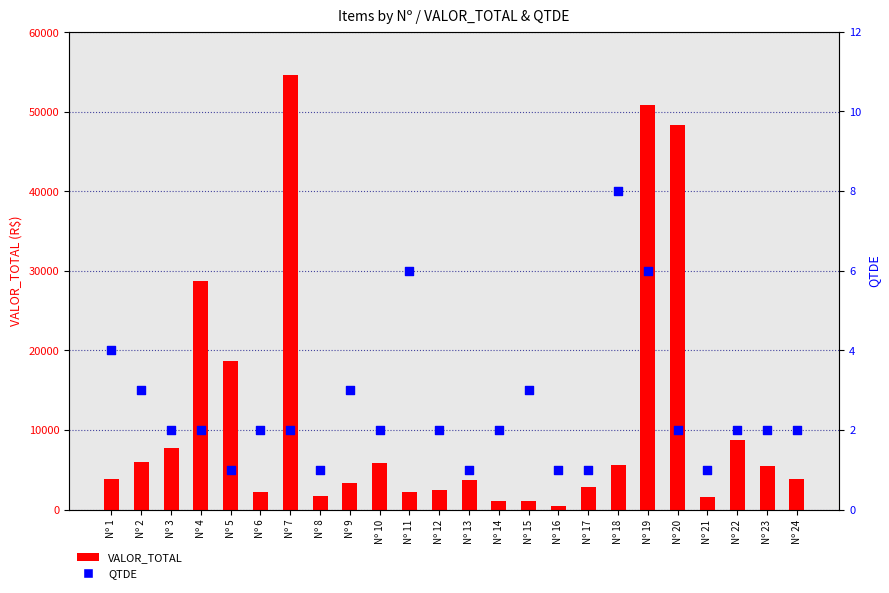

Which series contains the lowest Y value?

QTDE